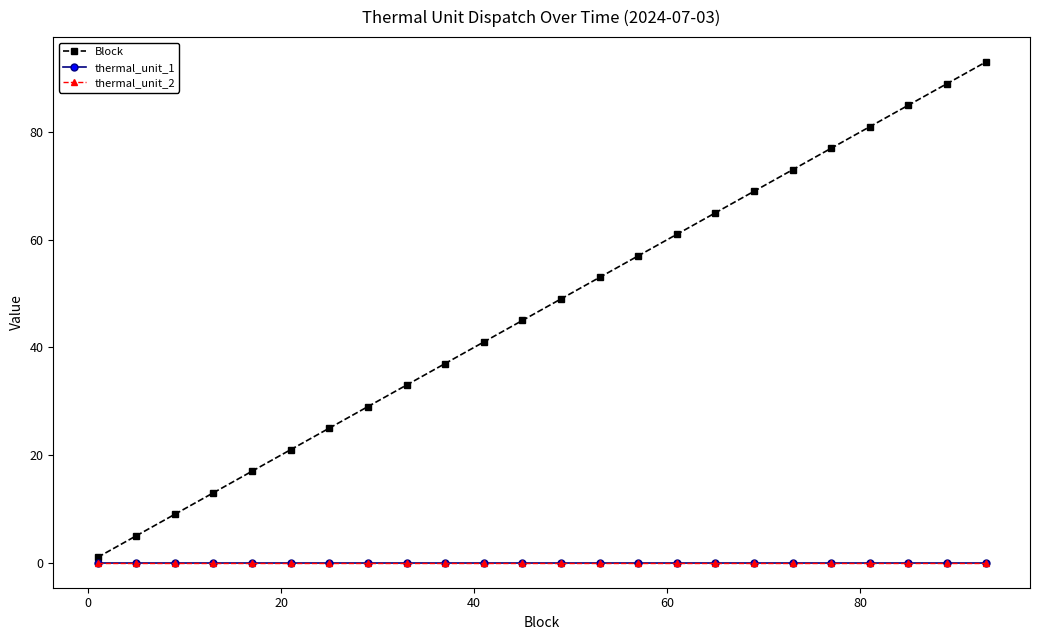

Rank the series by their maximum value, from lowest to highest.

thermal_unit_1, thermal_unit_2, Block